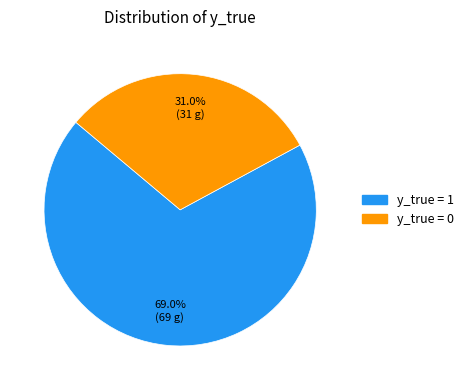

How many segments does this pie chart have?

2